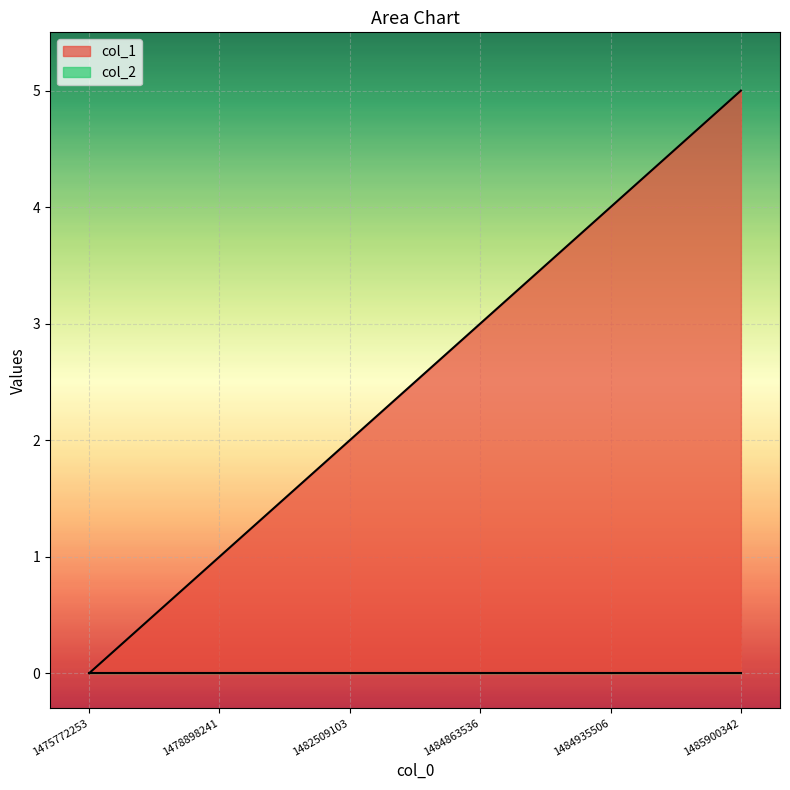

List the labels in order of value, smallest first.

1475772253, 1478898241, 1482509103, 1484863536, 1484935506, 1485900342